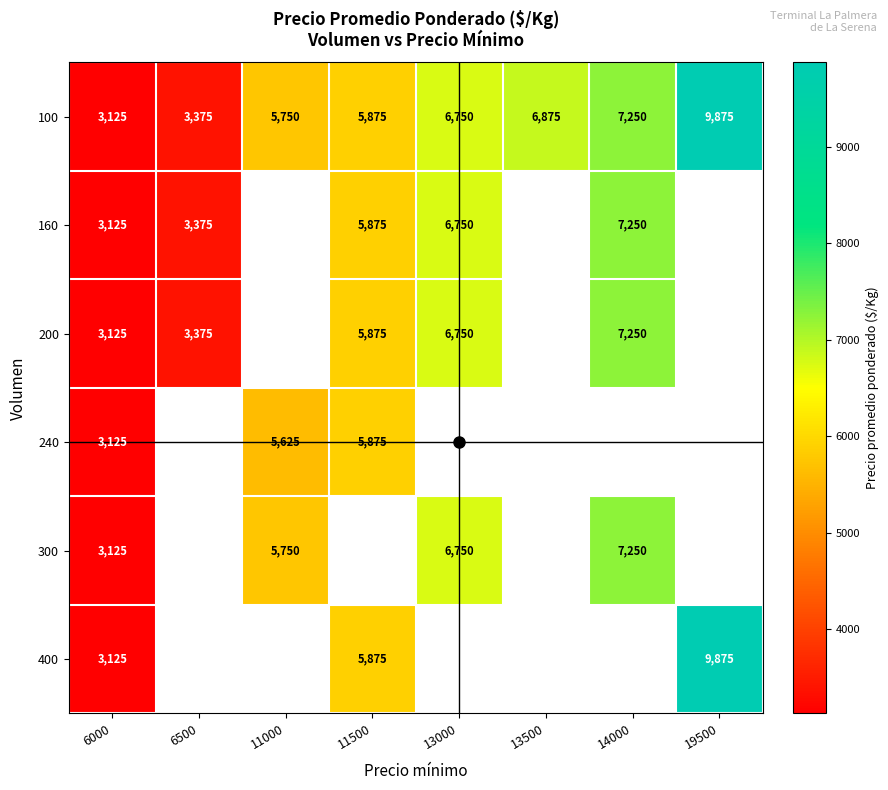

At which label is 100 closest to 6500?

13000